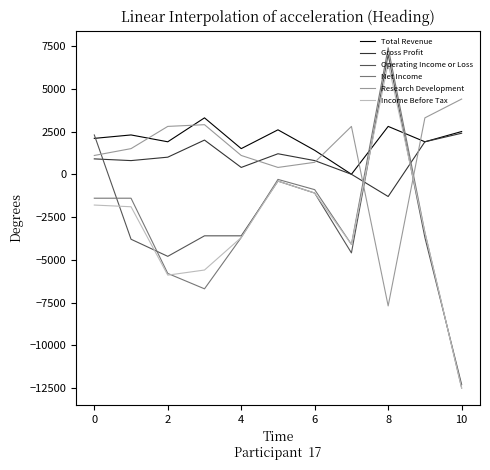

Which series has the widest spread of values?

Net Income